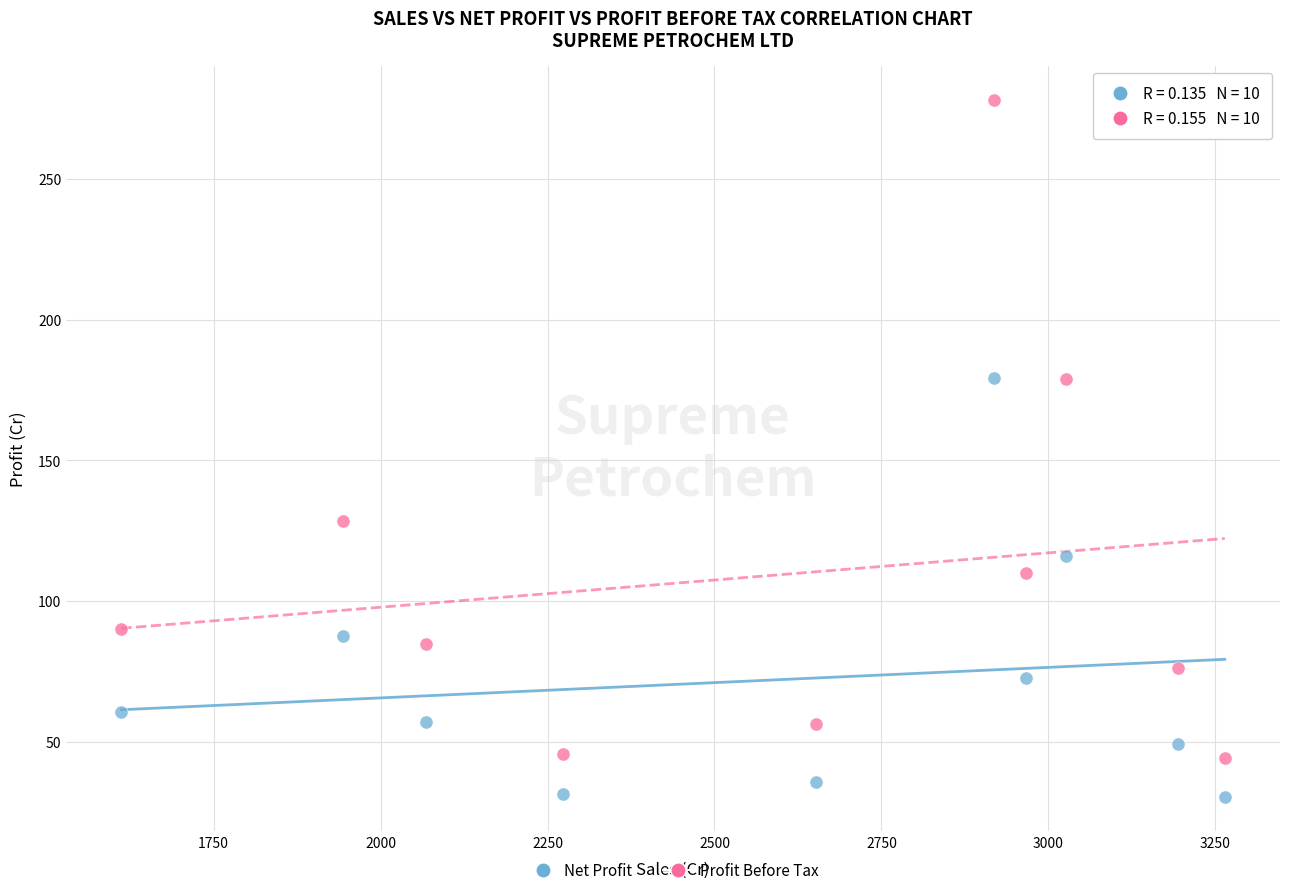

Which series contains the highest Y value?

Profit Before Tax